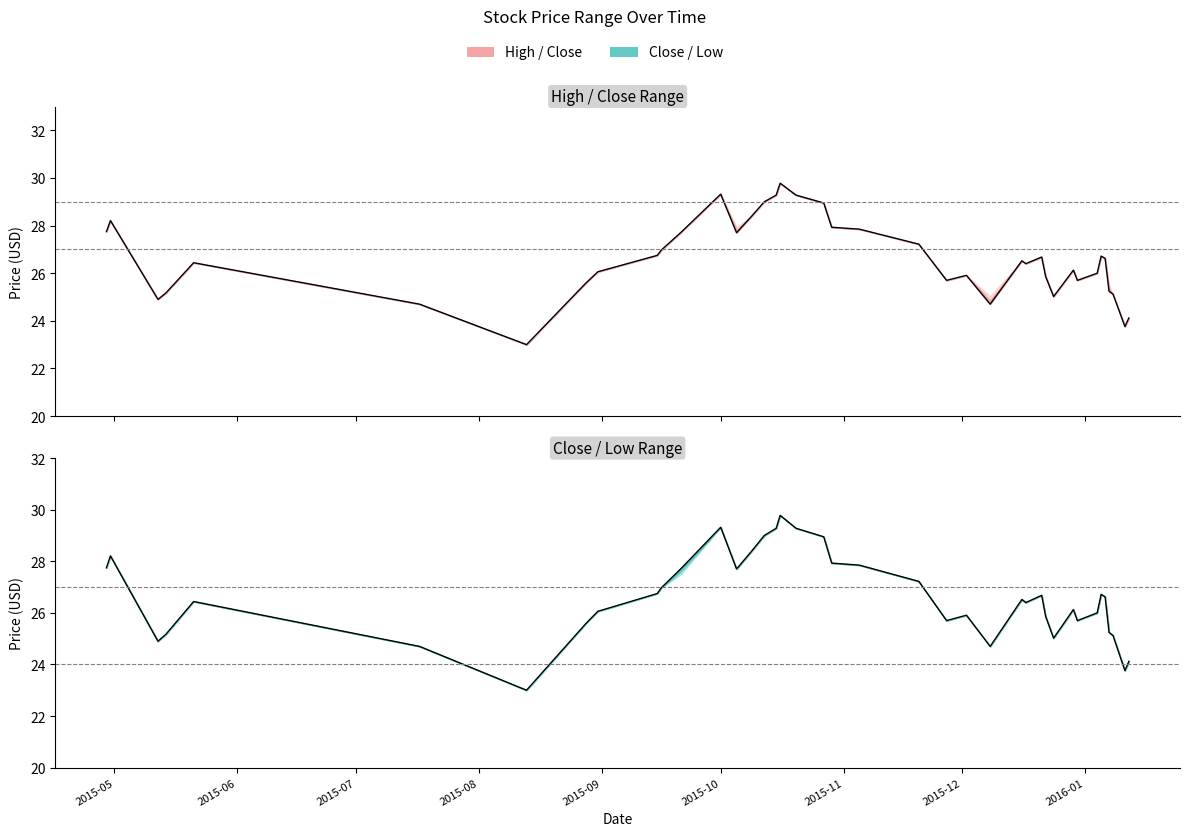

How many data points are less than 26?

15